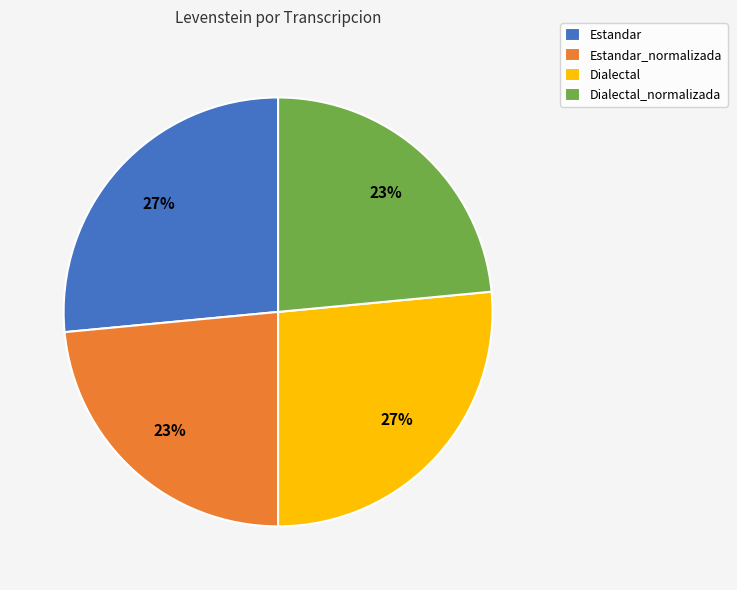

To the nearest percent, what is the average slice percentage?

25%